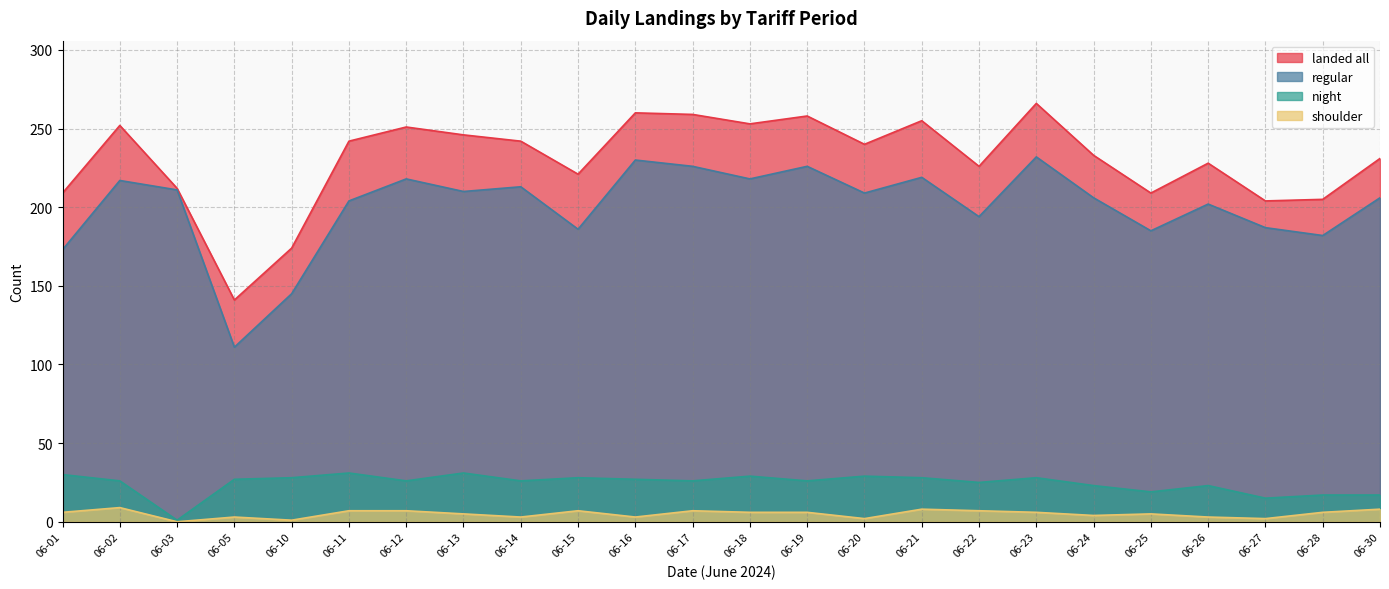

List the series in order of their peak value, lowest first.

shoulder, night, regular, landed all